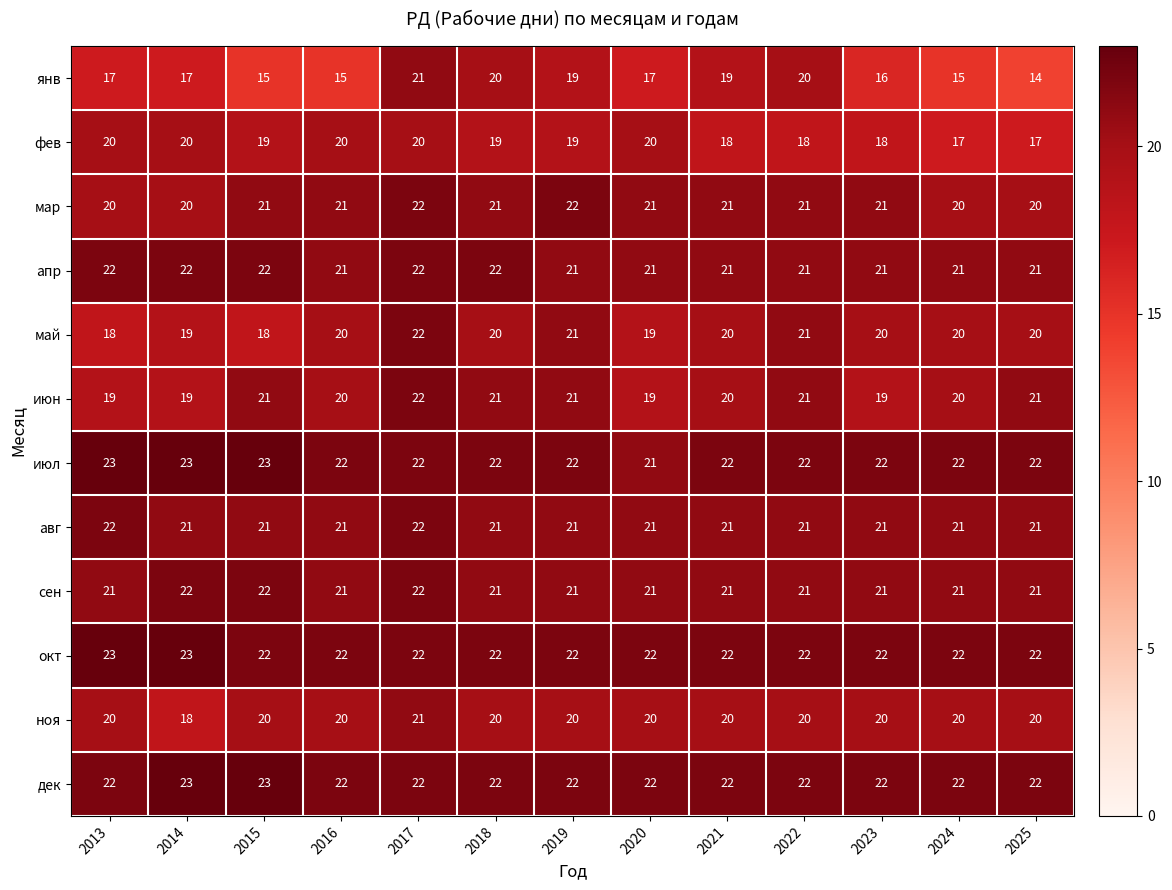

What is the difference between the maximum and minimum values in the ноя series?

3